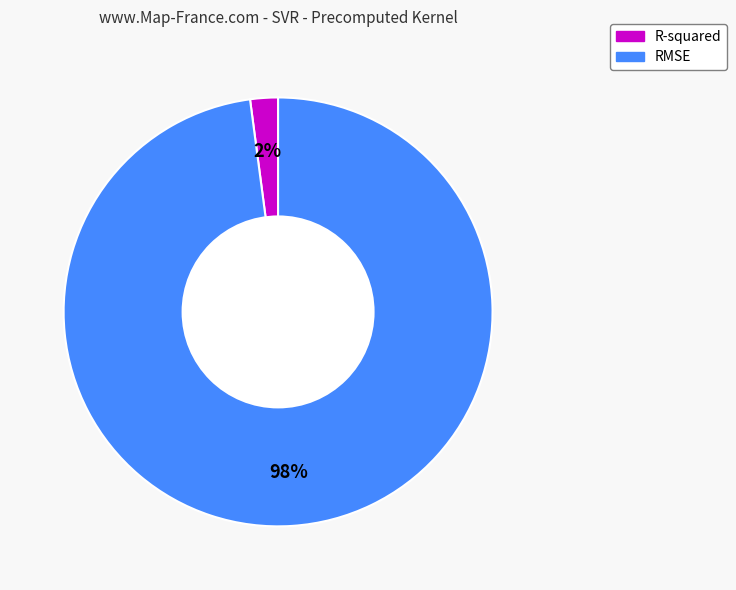

True or false: RMSE accounts for 98% of the total.

True